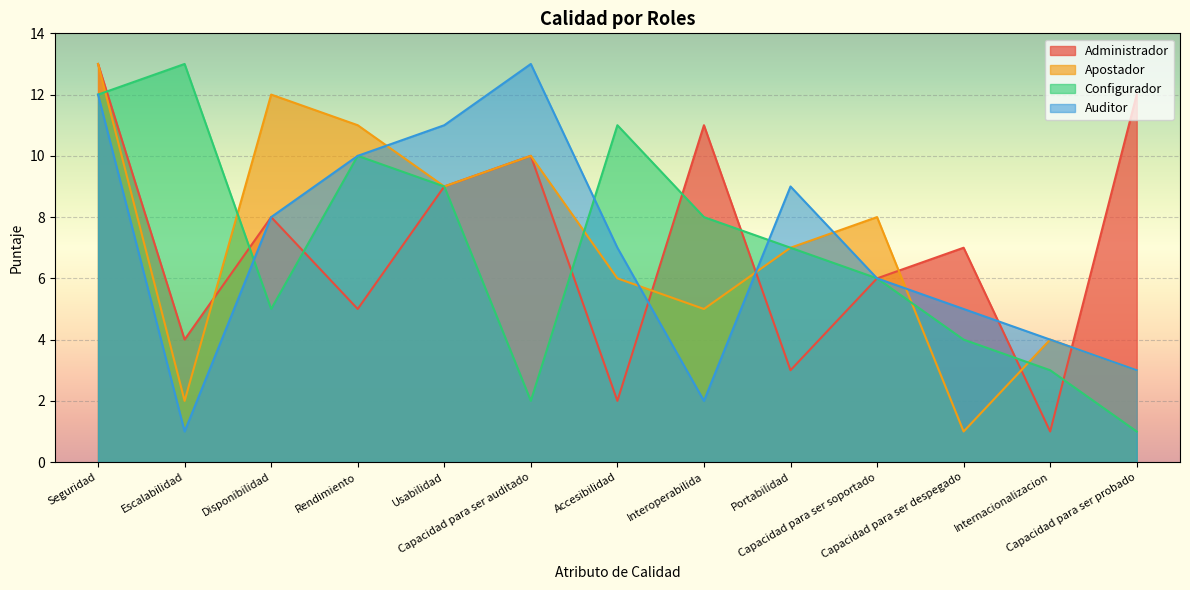

Reading left to right, transcribe all the data shown in this chart.

Administrador: 13	4	8	5	9	10	2	11	3	6	7	1	12
Apostador: 13	2	12	11	9	10	6	5	7	8	1	4	3
Configurador: 12	13	5	10	9	2	11	8	7	6	4	3	1
Auditor: 12	1	8	10	11	13	7	2	9	6	5	4	3